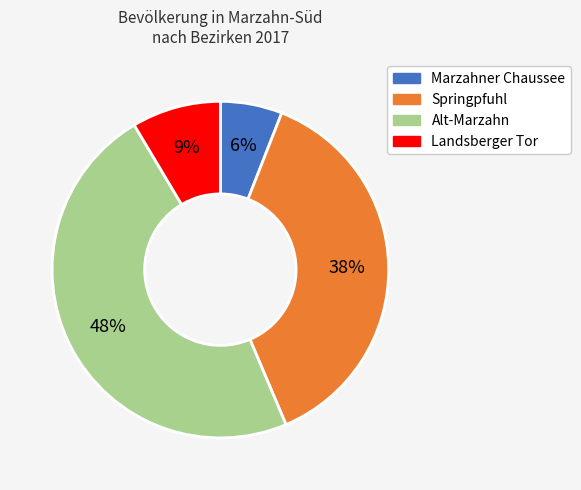

To the nearest percent, what is the difference between the largest and smallest slice percentages?

42%